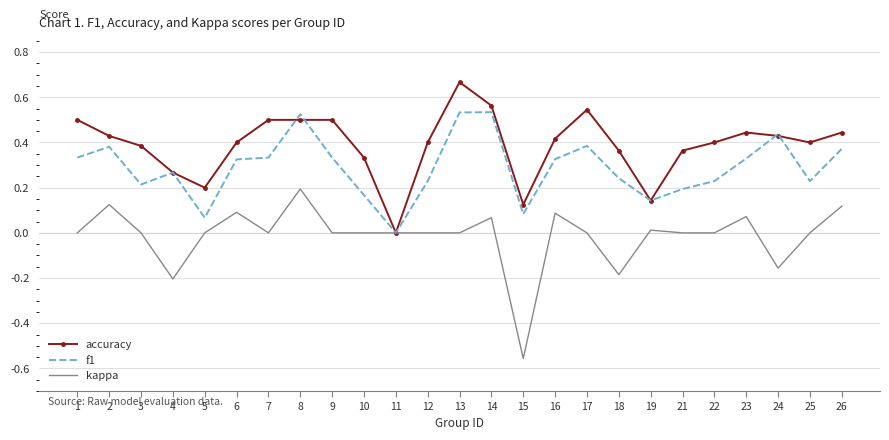

At which category does the chart reach its peak across all series?

13